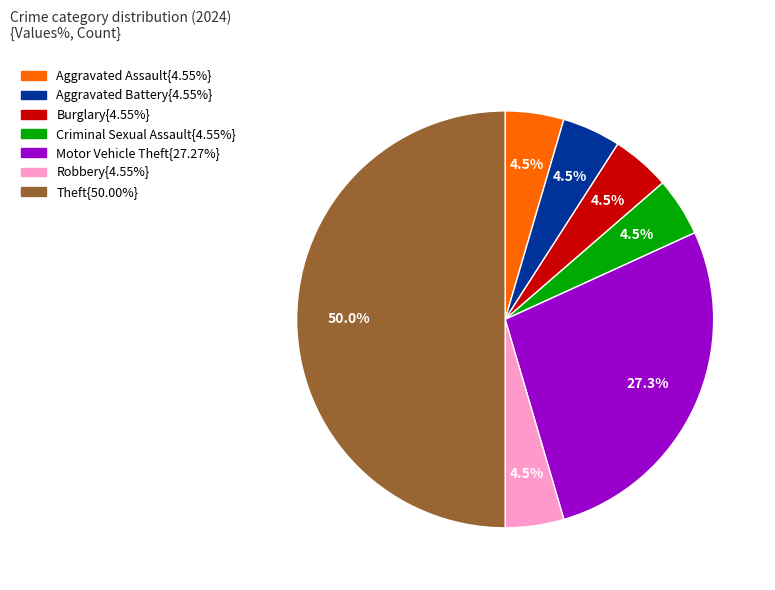

Which category has the smallest portion of the pie?

Aggravated Assault